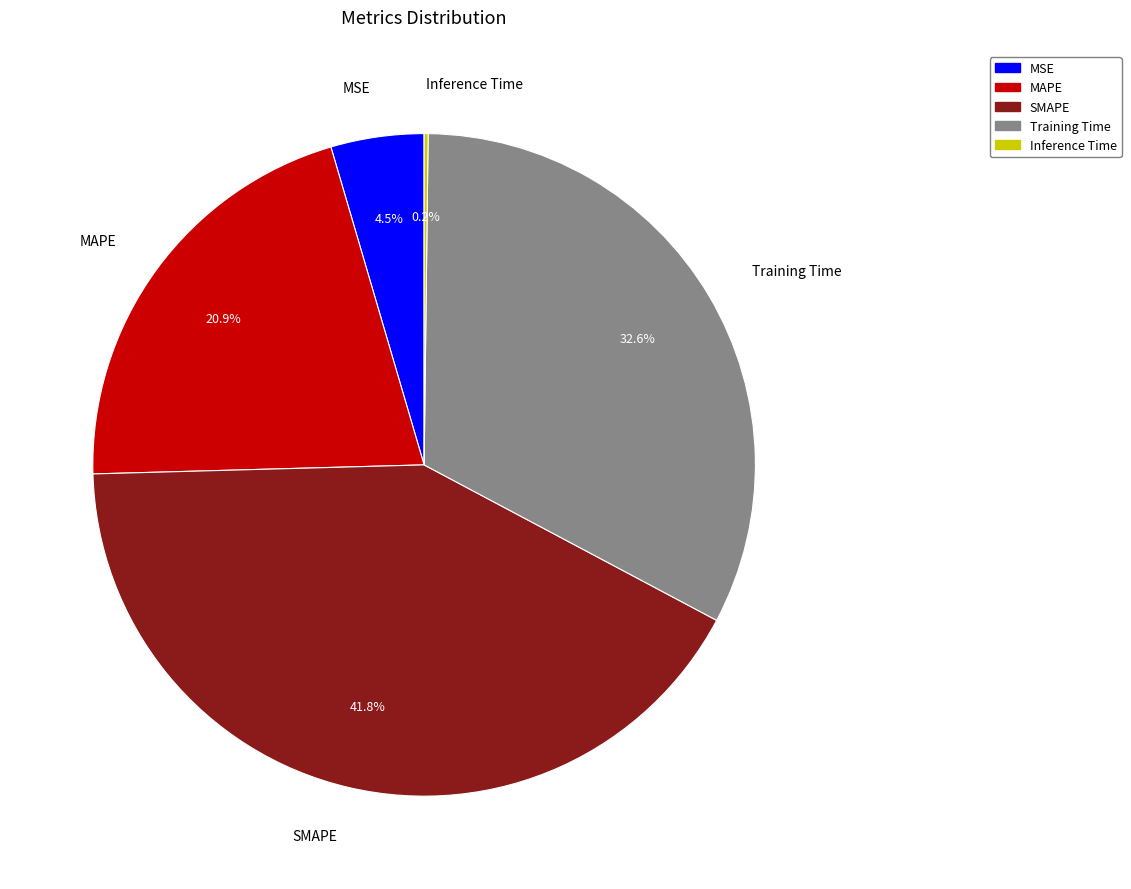

Does any single category account for the majority?

No